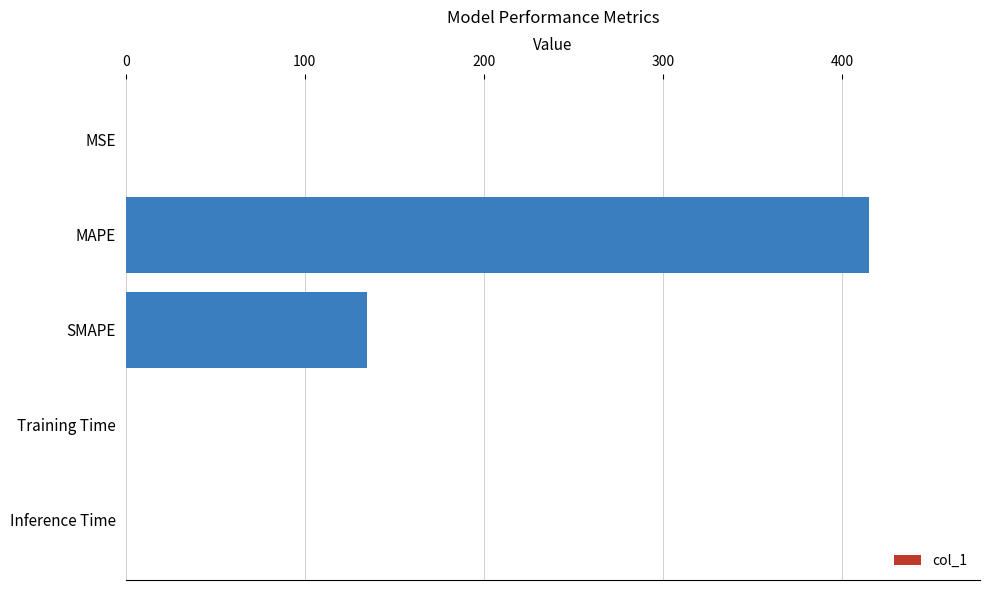

What is the greatest value displayed?

414.8